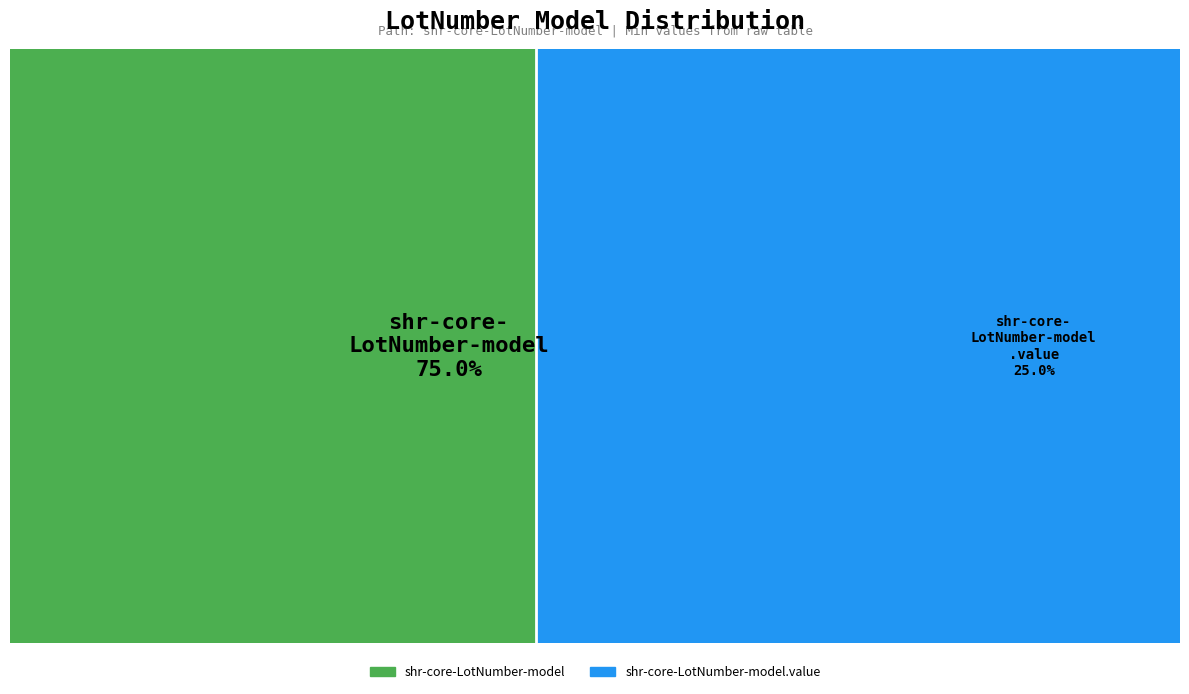

Is there any slice that represents more than half of the pie?

Yes